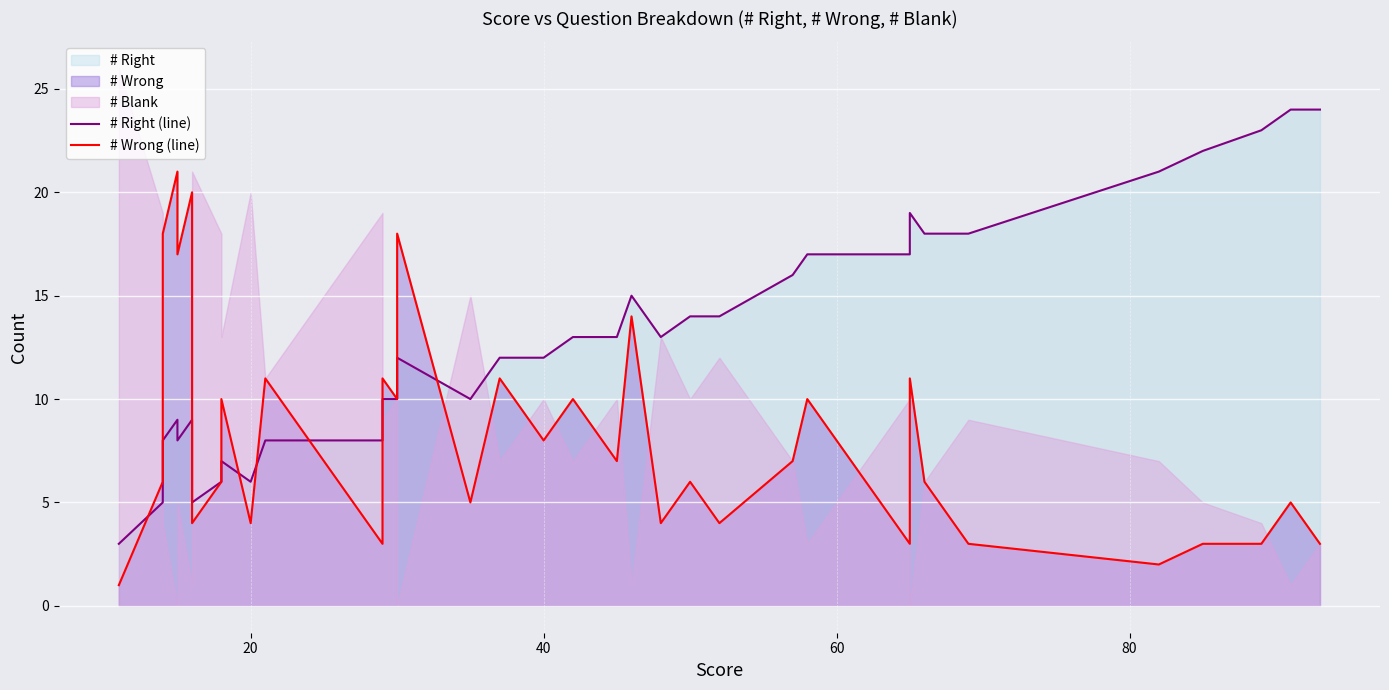

List the series in order of their overall mean, lowest first.

# Wrong (line), # Right (line)